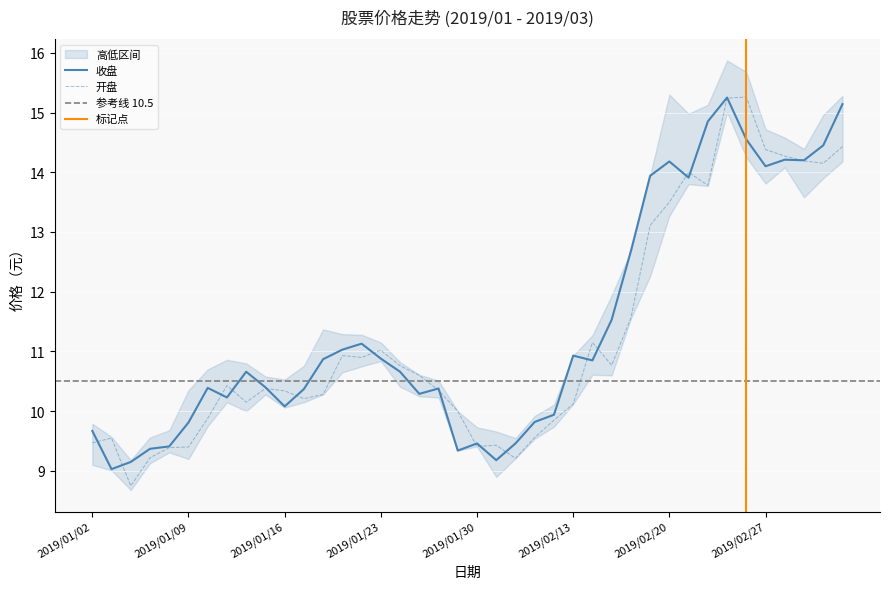

What value does the 开盘 series have at 2019/02/22?

13.8